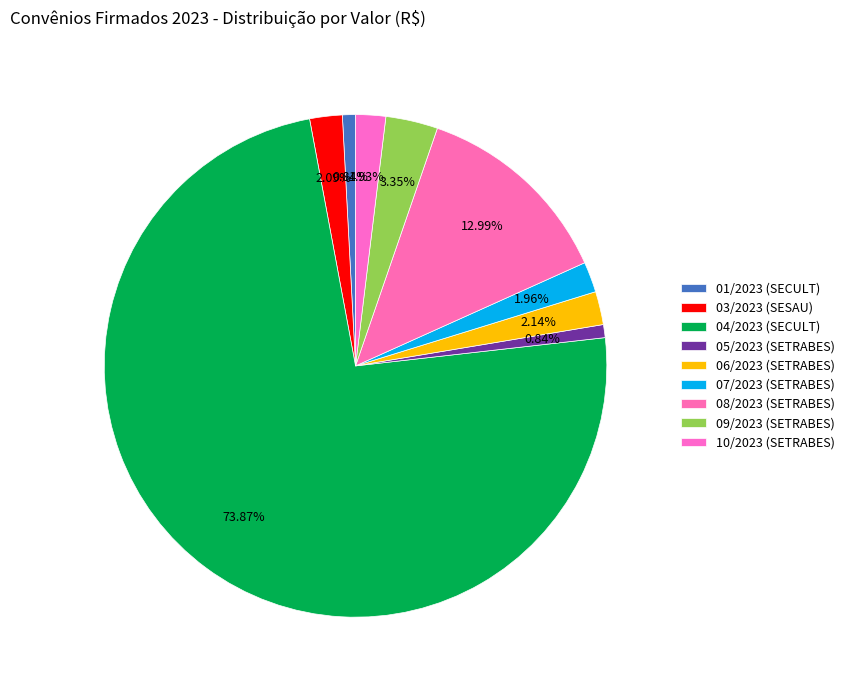

How many slices are in this pie chart?

9